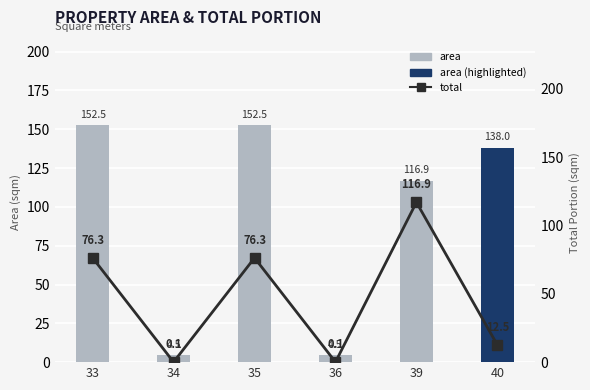

List the labels in order of total value, largest first.

39, 33, 35, 40, 34, 36